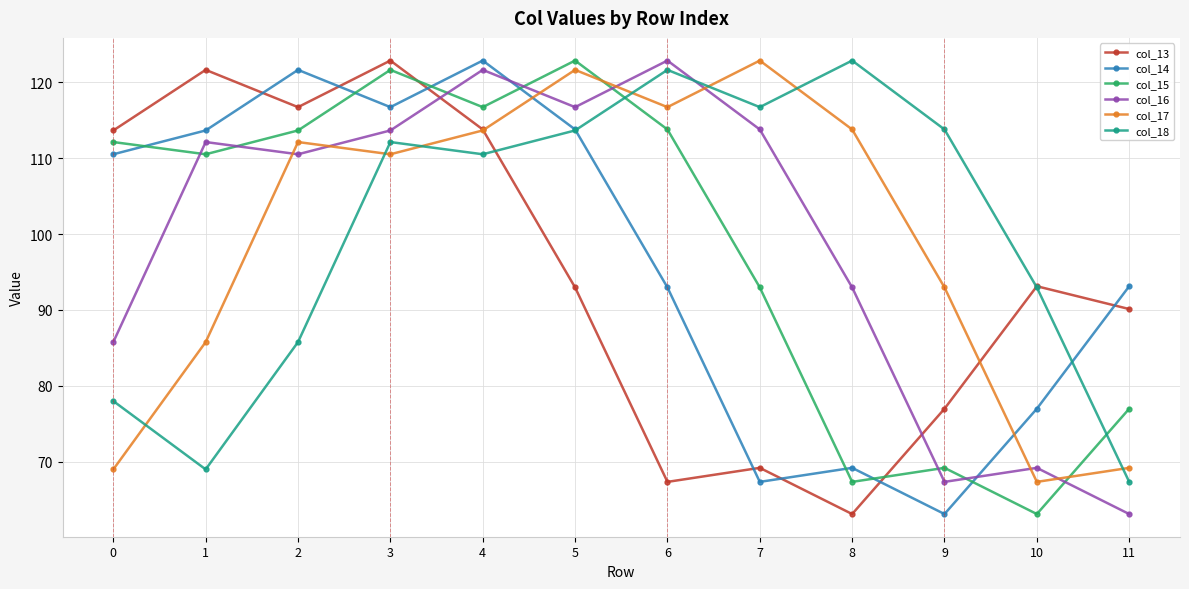

Which series changed the most between 2 and 10?

col_15